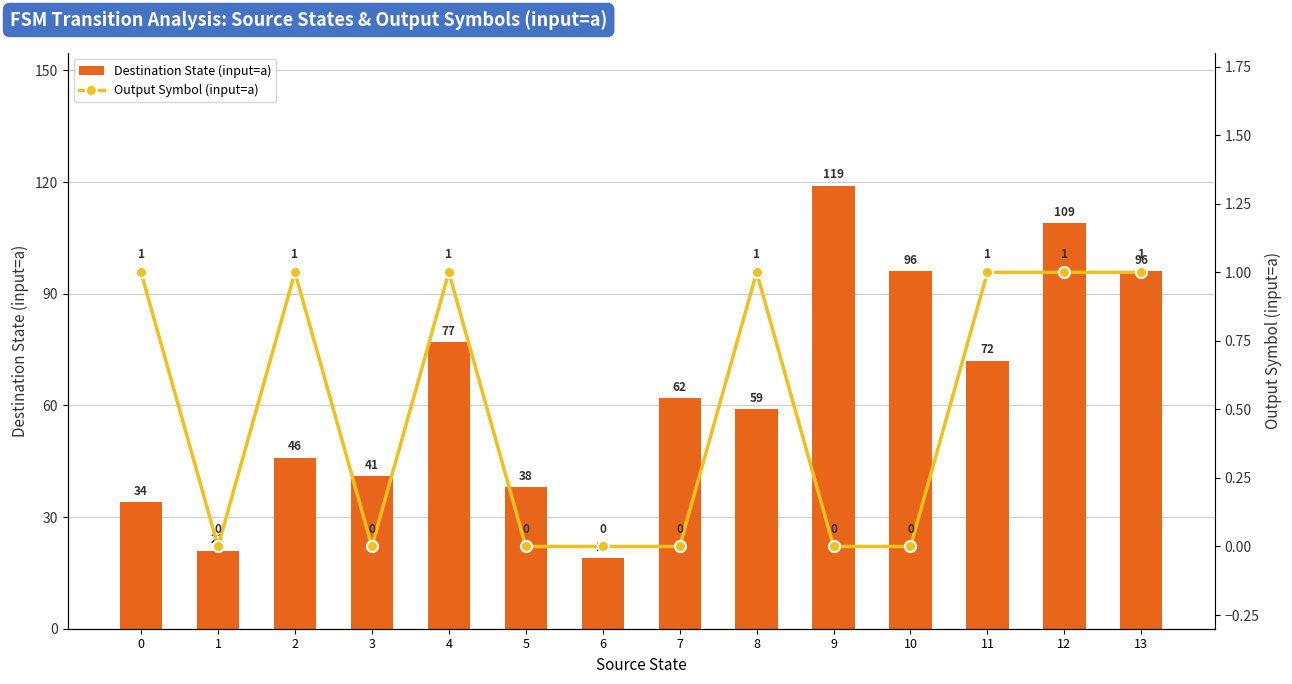

What are all the series names shown in the legend?

Destination State (input=a), Output Symbol (input=a)